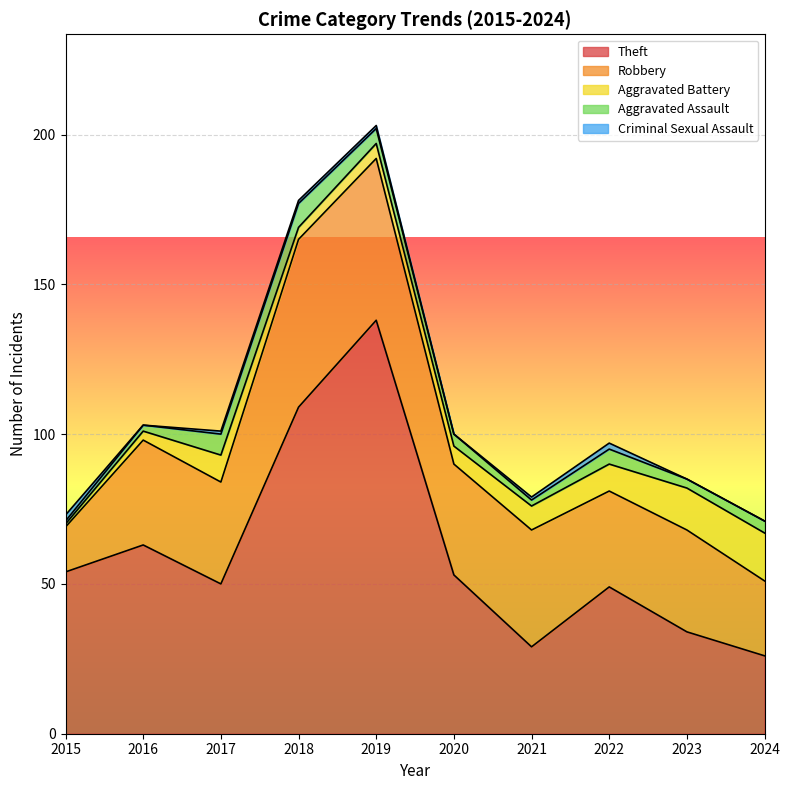

What is the greatest value displayed?

138